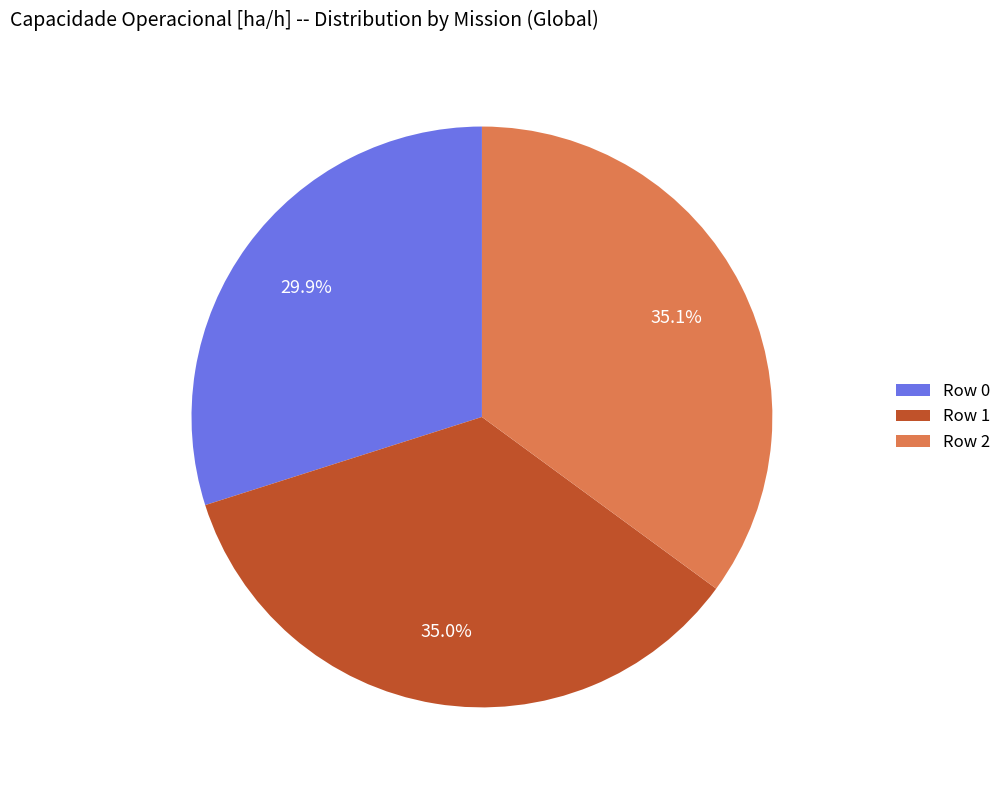

To the nearest percent, what is the average slice percentage?

33%